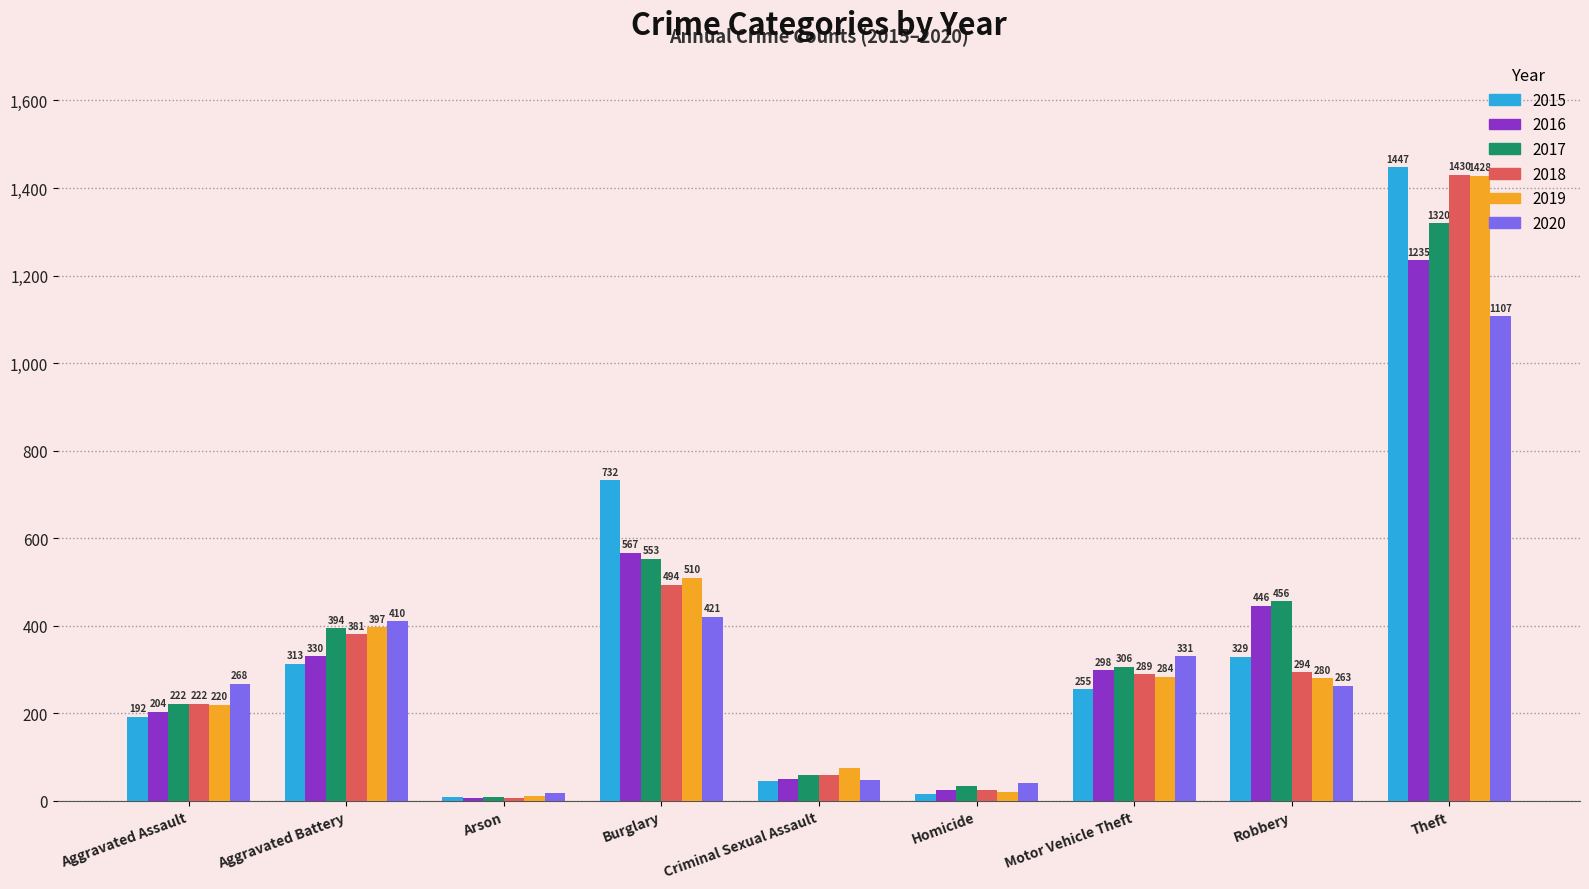

Does the chart contain any negative values?

No